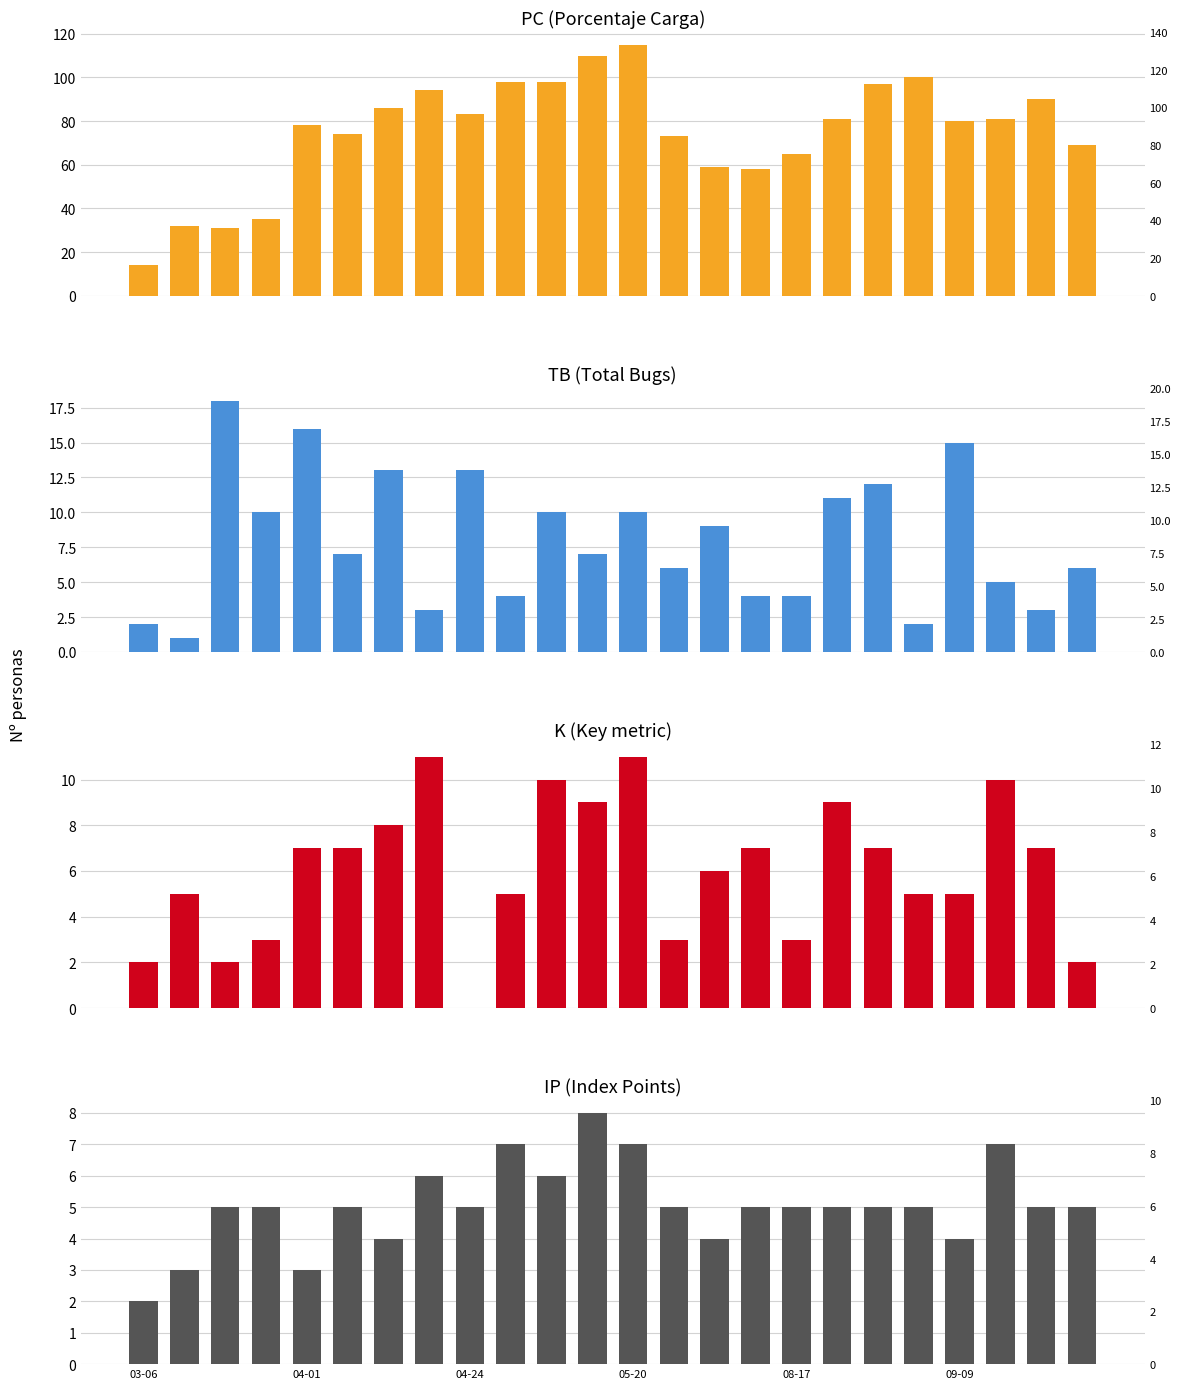

Are the bars horizontal?

No